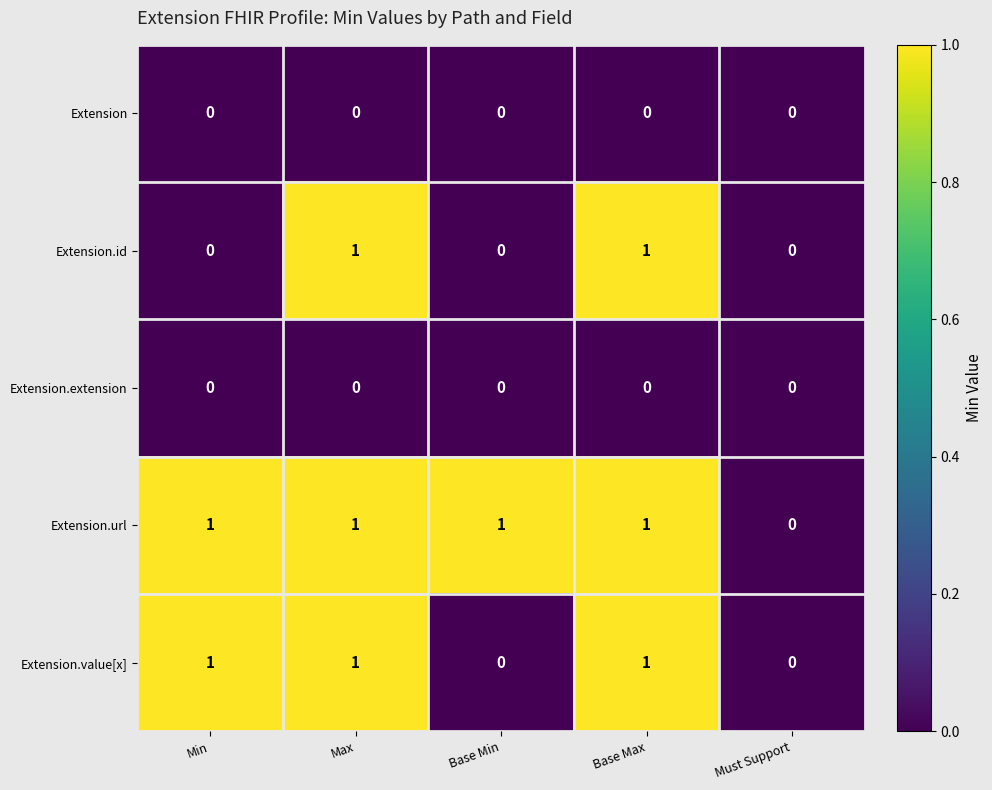

Count the Extension.id values in the range 0 to 1.

5